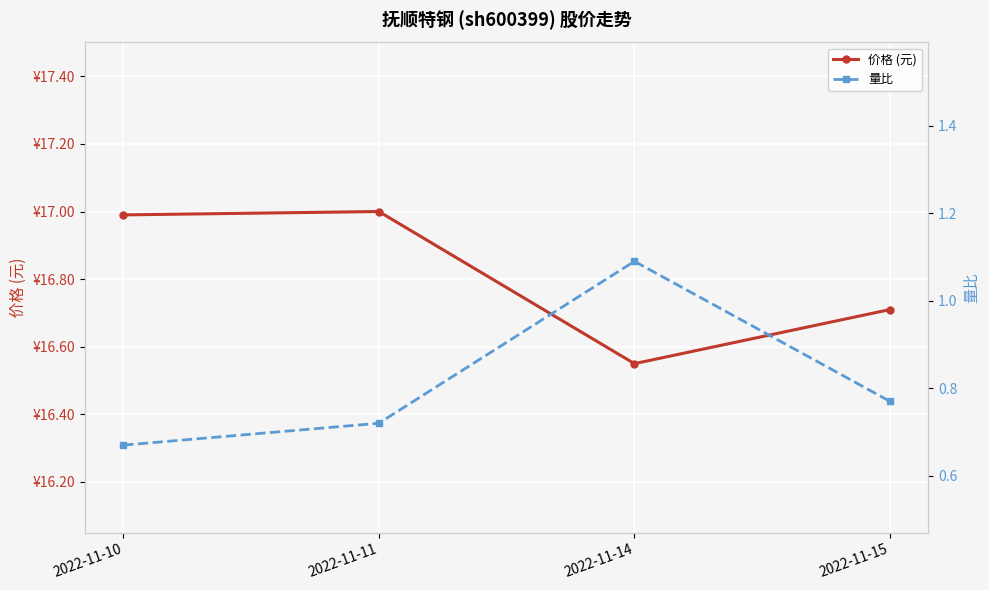

At which label does 量比 reach its peak?

2022-11-14